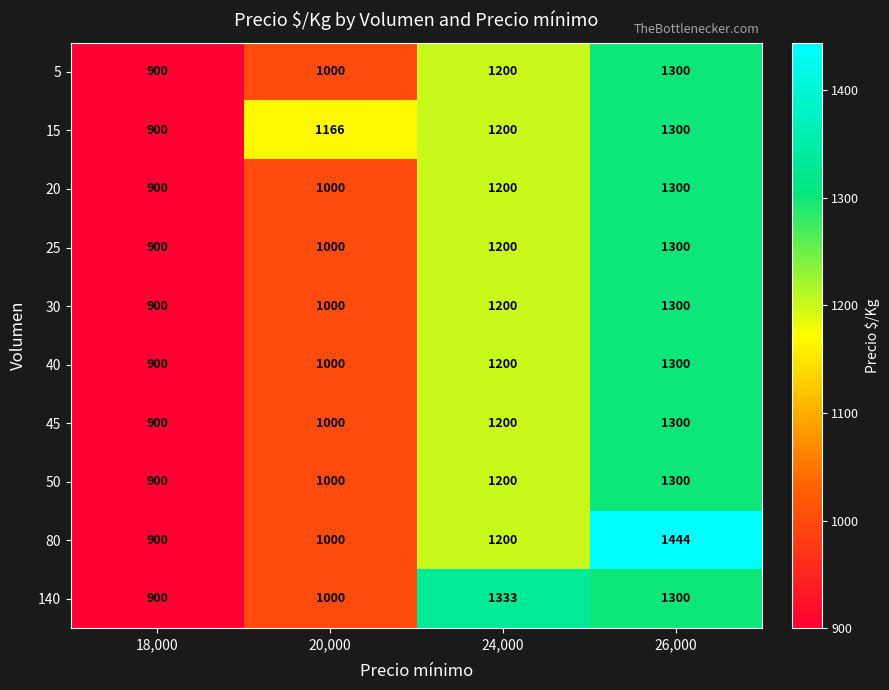

How many data points does each series have?

4